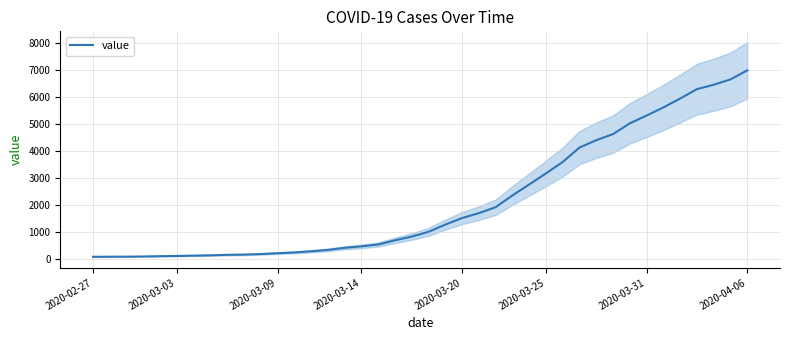

Is this an area chart (filled region under the line)?

No